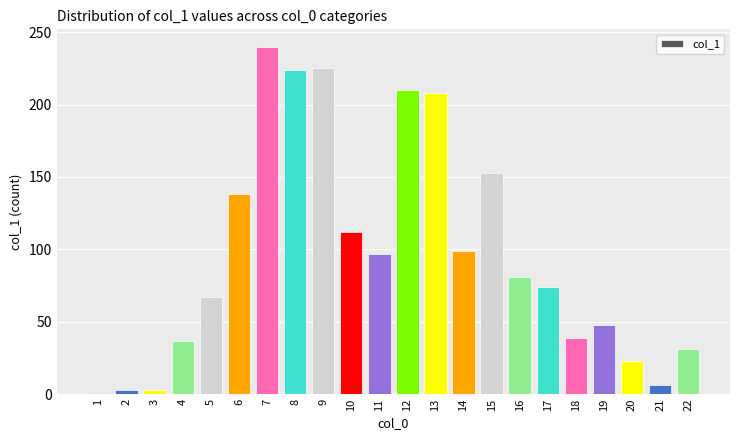

What is the maximum value shown in the chart?

240